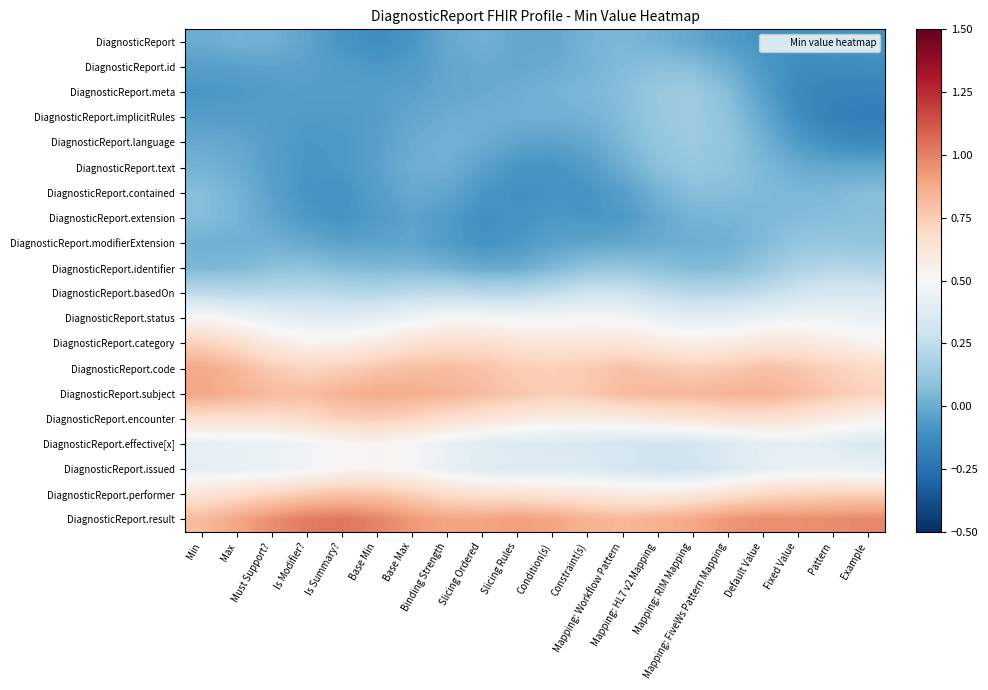

At how many categories does at least one series exceed 0?

20